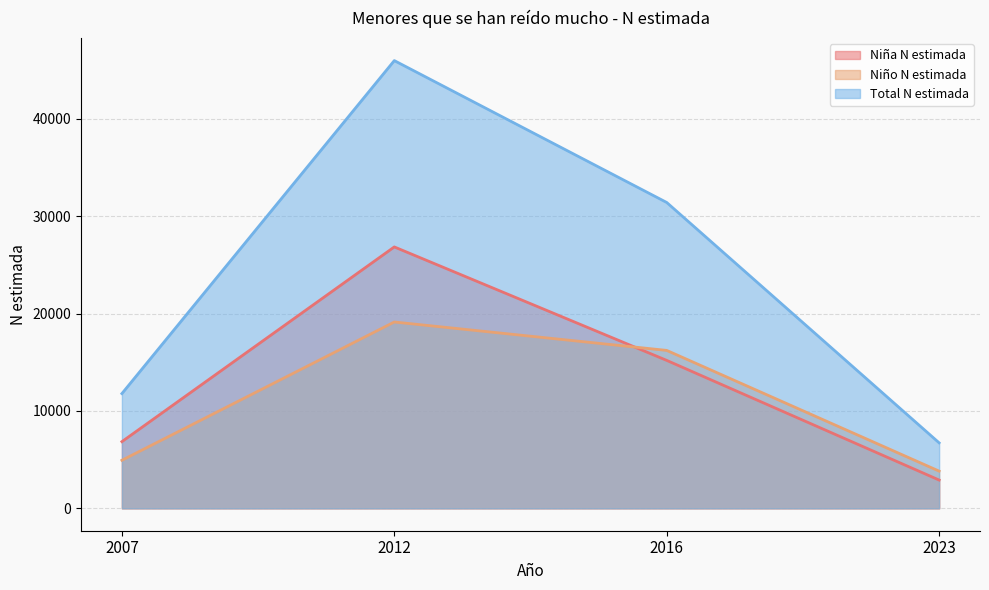

Rank the series by their maximum value, from lowest to highest.

Niño N estimada, Niña N estimada, Total N estimada